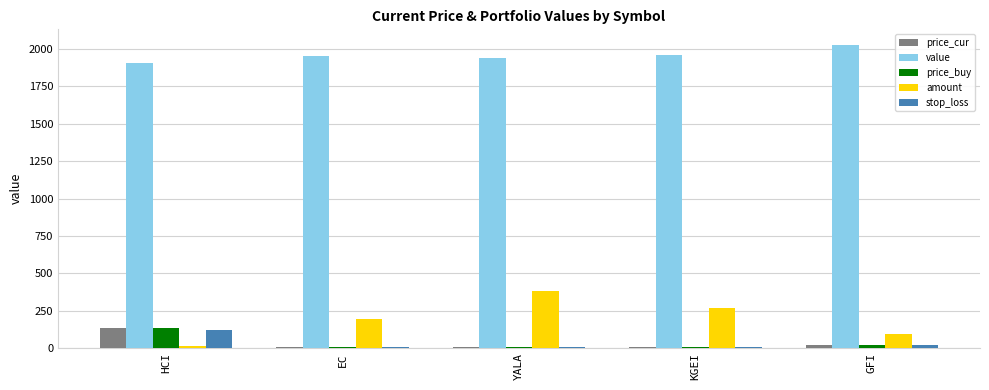

What is the sum of all price_buy values?

181.3